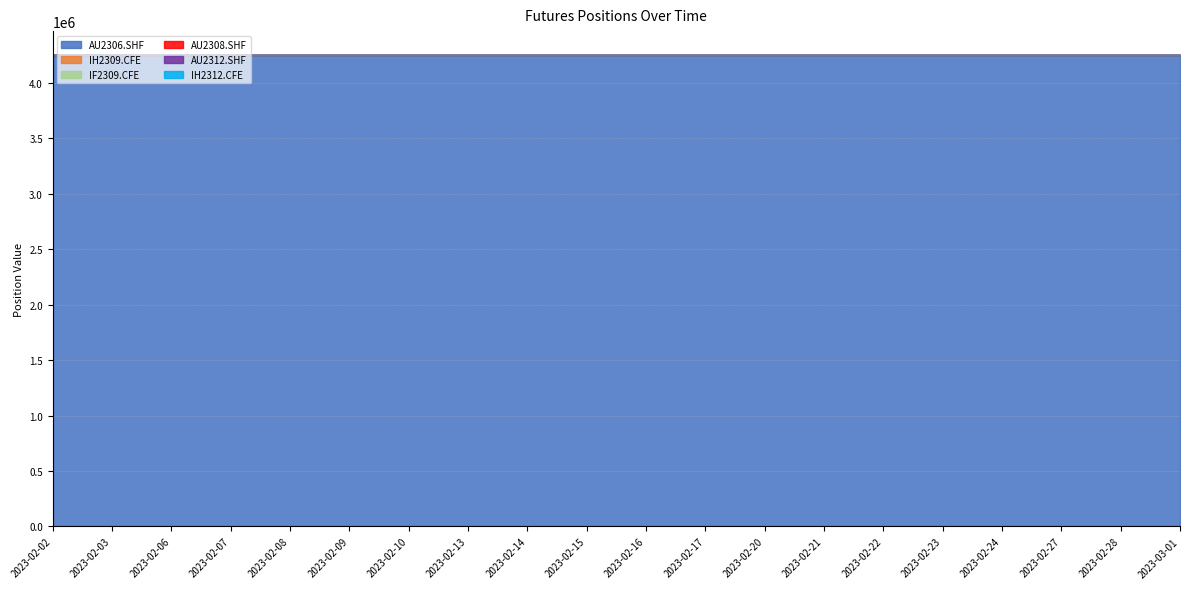

True or false: AU2306.SHF has a value of 5927617 at 2023-02-13.

False